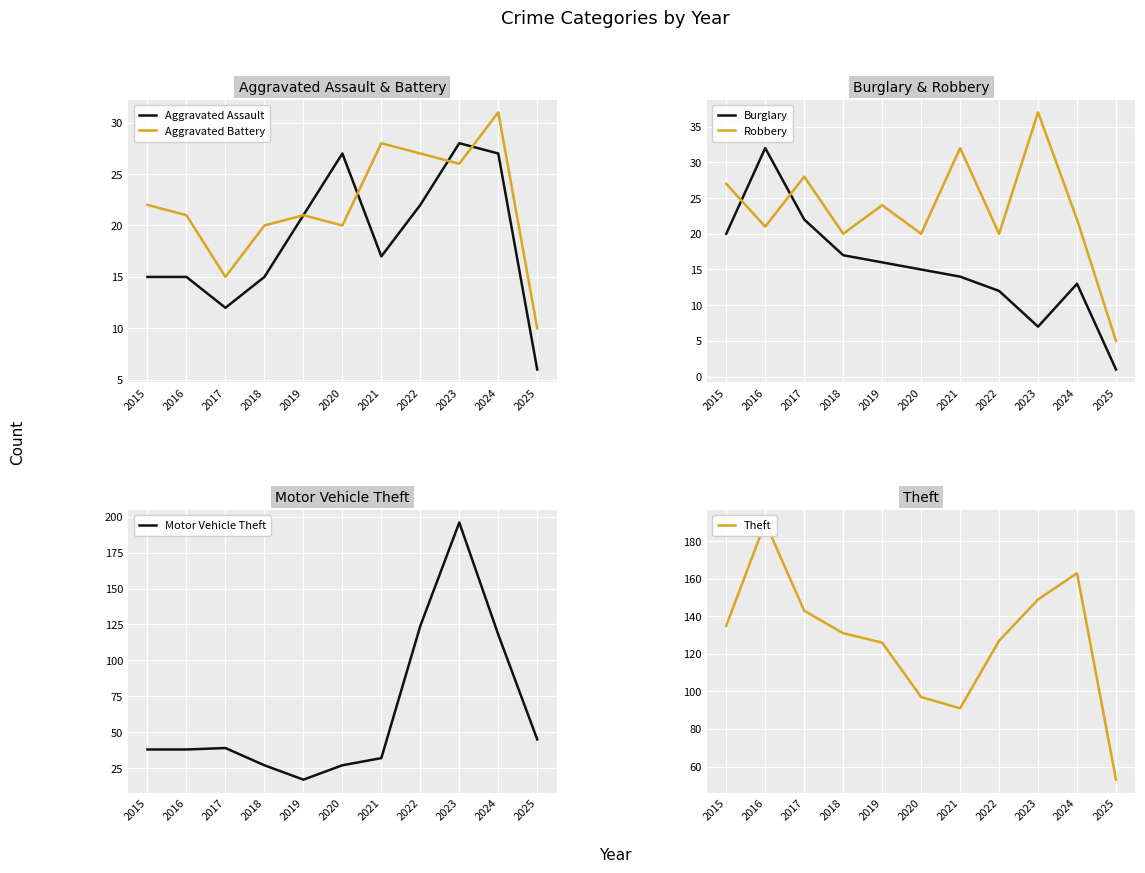

At how many categories does at least one series exceed 133?

5